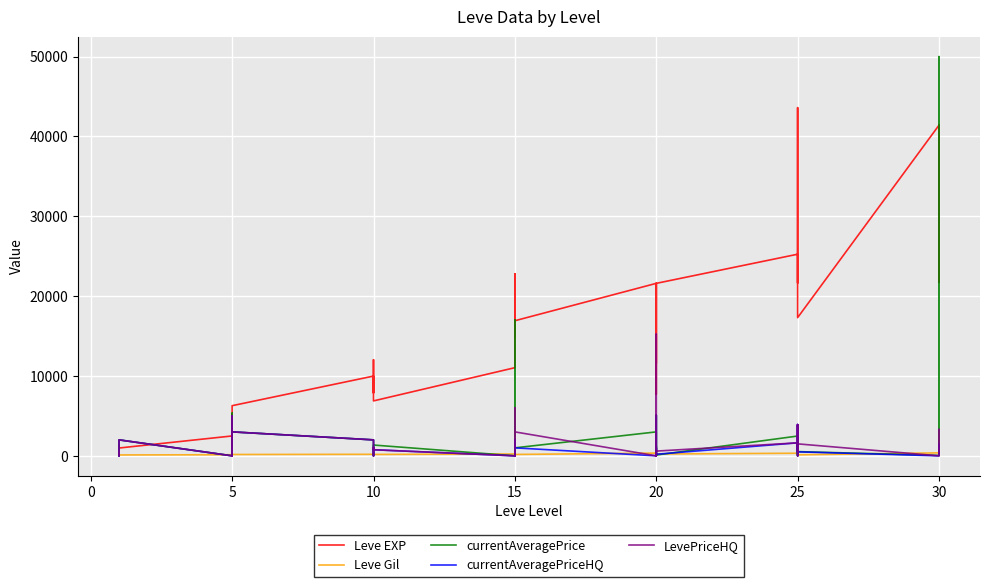

What is the highest value of the Leve Gil series?

715.0